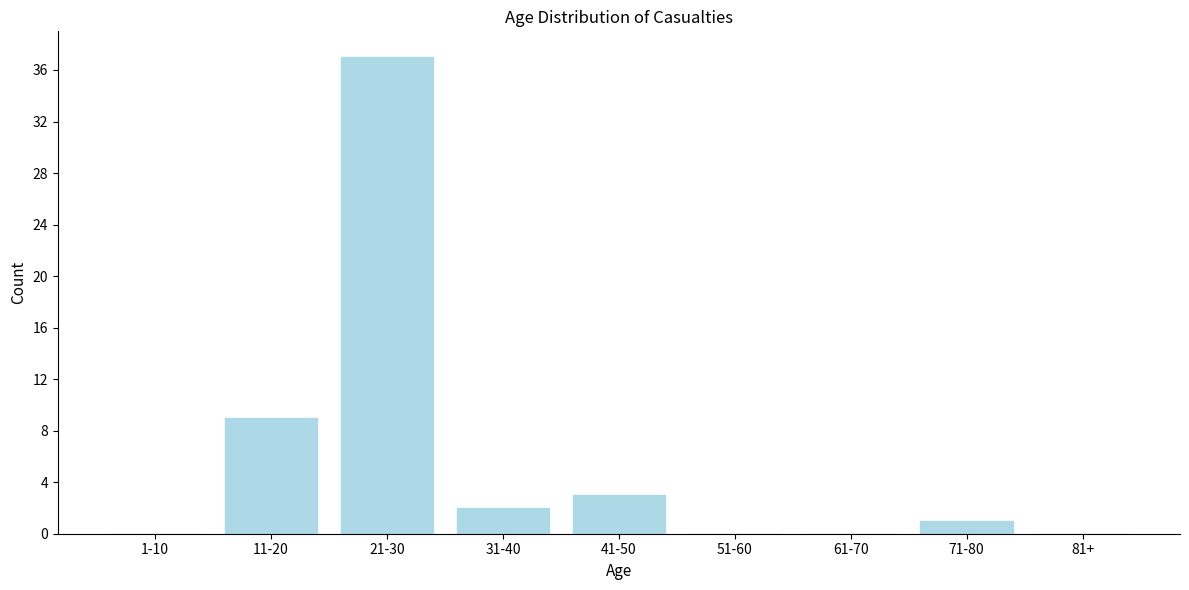

Reading left to right, extract all data points from this chart.

1-10=0	11-20=9	21-30=37	31-40=2	41-50=3	51-60=0	61-70=0	71-80=1	81+=0